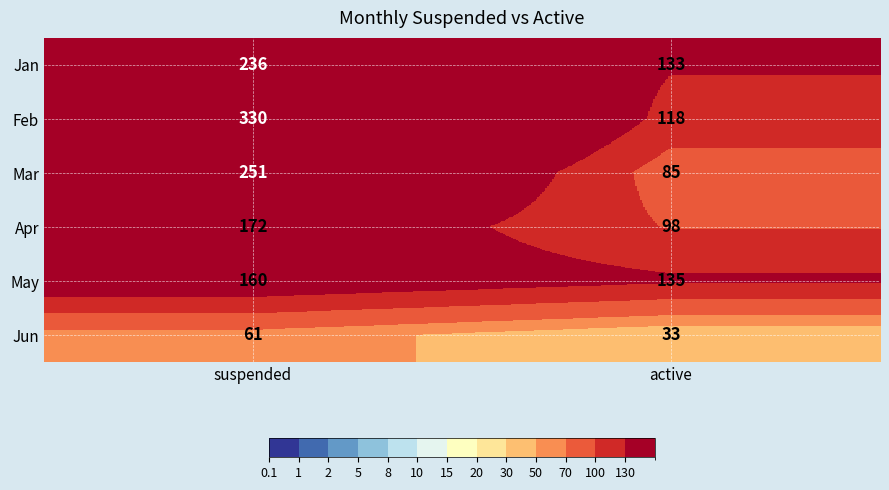

The value of Mar at active is 85. True or false?

True